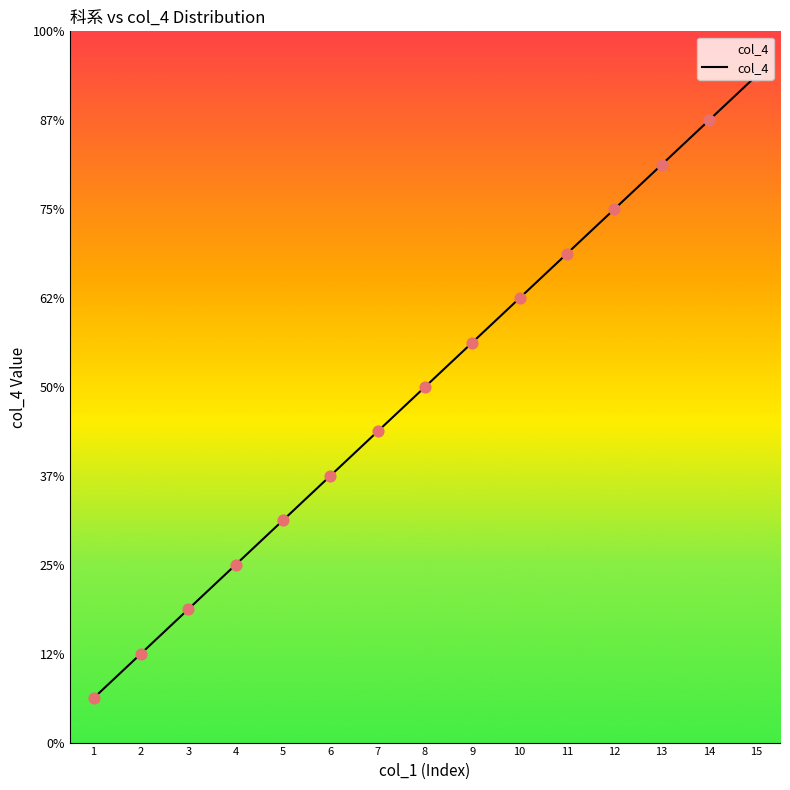

What is the ratio of the value at 2 to the value at 12?

0.2